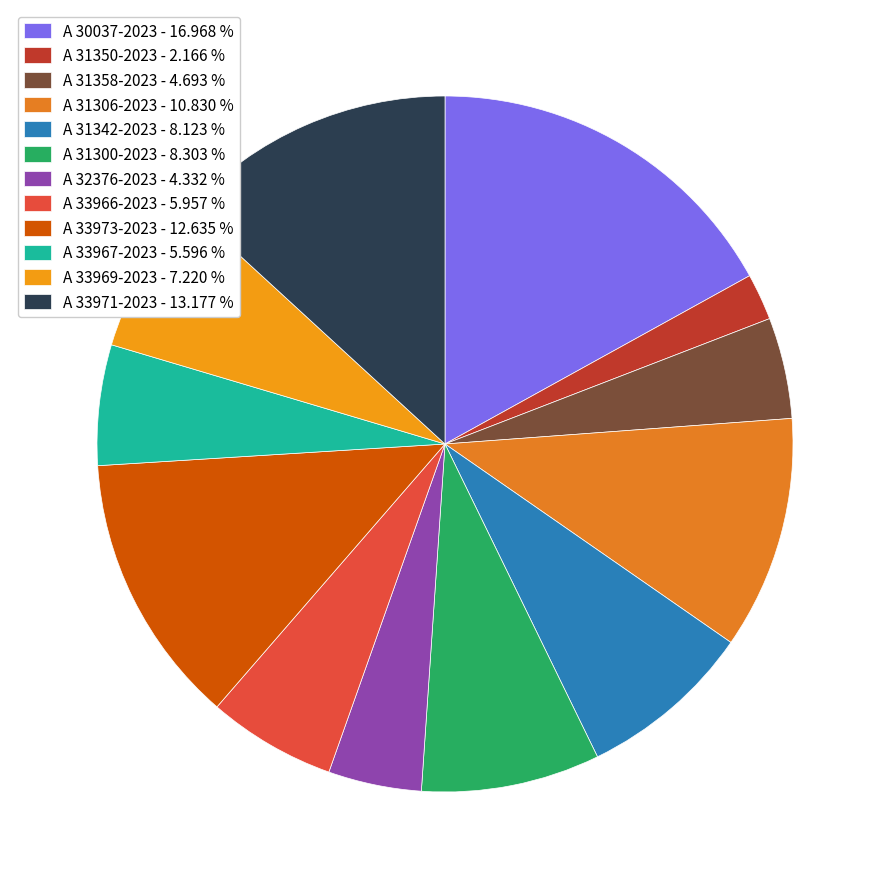

How many segments does this pie chart have?

12